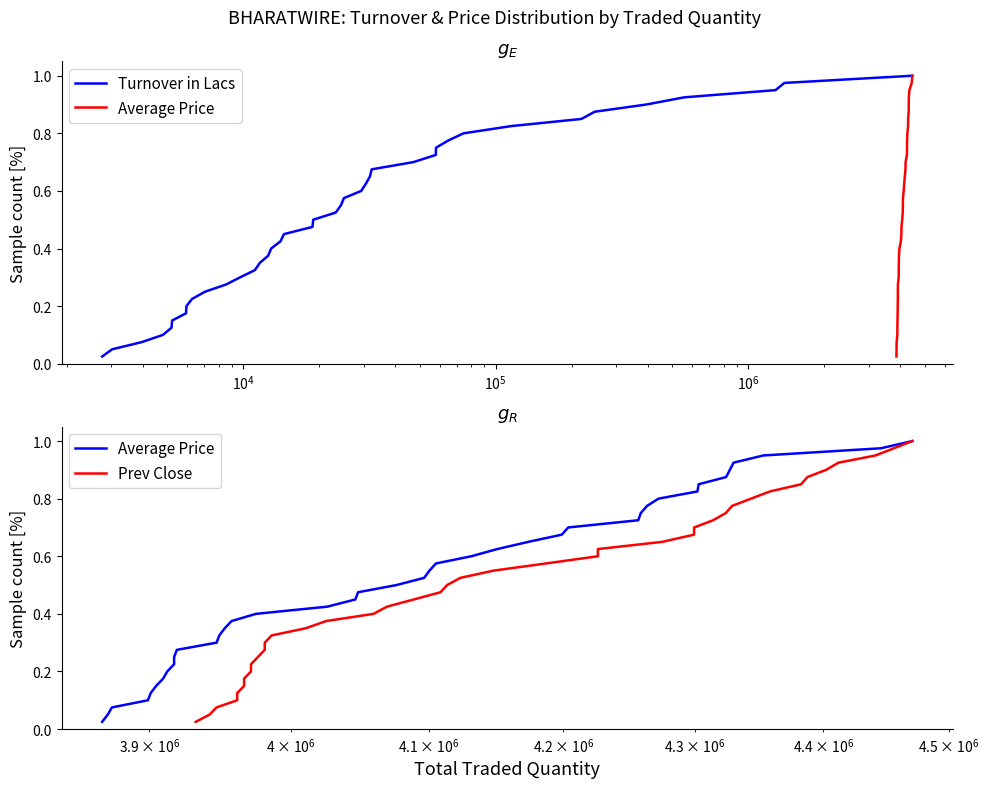

Reading left to right, extract all data points from this chart.

Turnover in Lacs: 0.0	0.1	0.1	0.1	0.1	0.1	0.2	0.2	0.2	0.2	0.3	0.3	0.3	0.3	0.4	0.4	0.4	0.5	0.5	0.5	0.5	0.6	0.6	0.6	0.6	0.7	0.7	0.7	0.7	0.8	0.8	0.8	0.8	0.8	0.9	0.9	0.9	0.9	1.0	1.0
Average Price: 0.0	0.1	0.1	0.1	0.1	0.1	0.2	0.2	0.2	0.2	0.3	0.3	0.3	0.3	0.4	0.4	0.4	0.5	0.5	0.5	0.5	0.6	0.6	0.6	0.6	0.7	0.7	0.7	0.7	0.8	0.8	0.8	0.8	0.8	0.9	0.9	0.9	0.9	1.0	1.0
Prev Close: 0.0	0.1	0.1	0.1	0.1	0.1	0.2	0.2	0.2	0.2	0.3	0.3	0.3	0.3	0.4	0.4	0.4	0.5	0.5	0.5	0.5	0.6	0.6	0.6	0.6	0.7	0.7	0.7	0.7	0.8	0.8	0.8	0.8	0.8	0.9	0.9	0.9	0.9	1.0	1.0